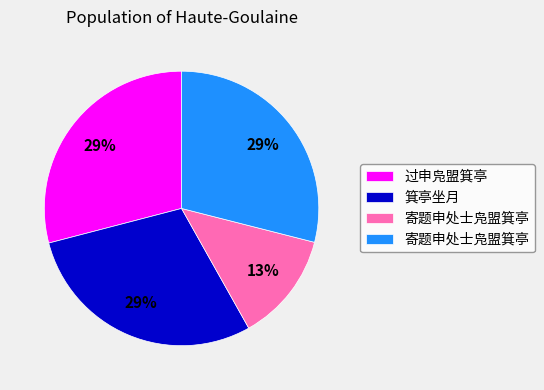

Is there any slice that represents more than half of the pie?

No